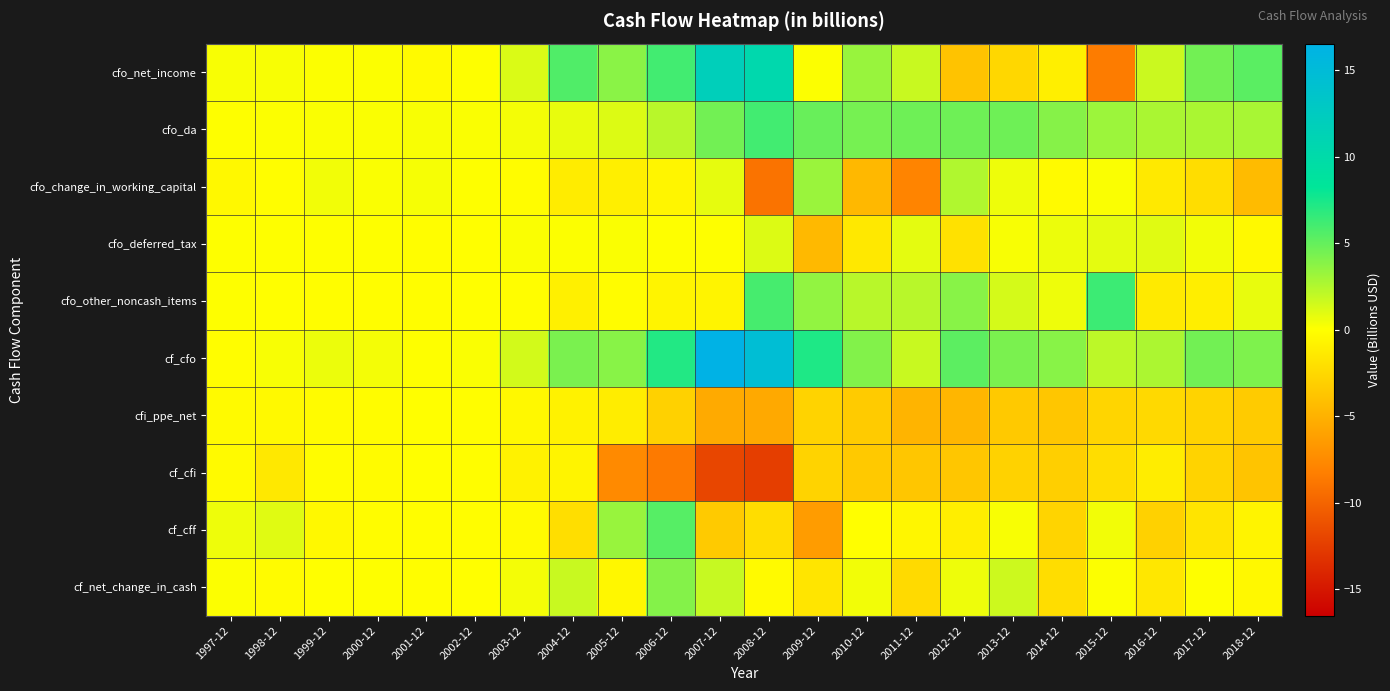

Rank the series at 2008-12 from highest to lowest value.

cf_cfo, cfo_net_income, cfo_da, cfo_other_noncash_items, cfo_deferred_tax, cf_net_change_in_cash, cf_cff, cfi_ppe_net, cfo_change_in_working_capital, cf_cfi